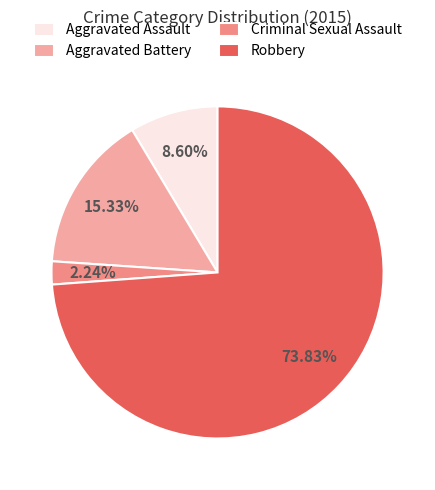

Rank the categories by value from lowest to highest.

Criminal Sexual Assault, Aggravated Assault, Aggravated Battery, Robbery